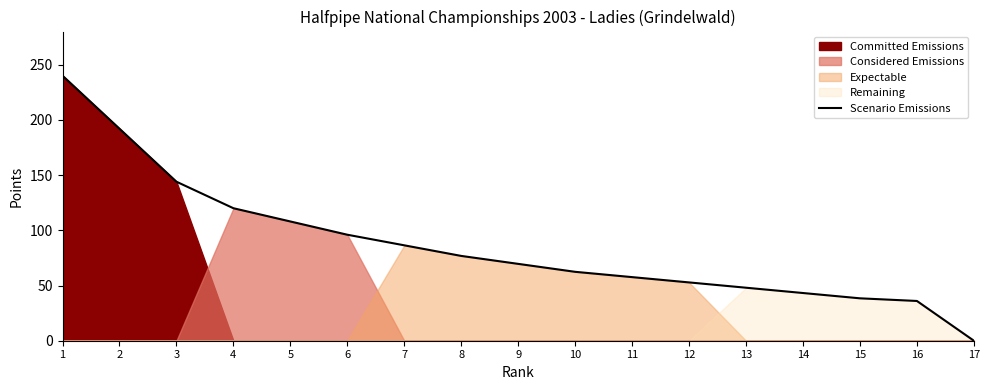

Count the number of categories in the chart.

17